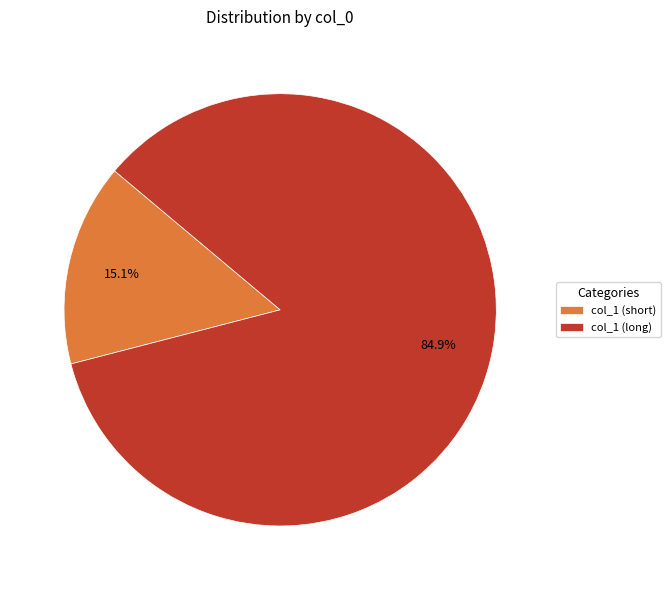

What percentage is NOT represented by col_1 (long)?

15.1%